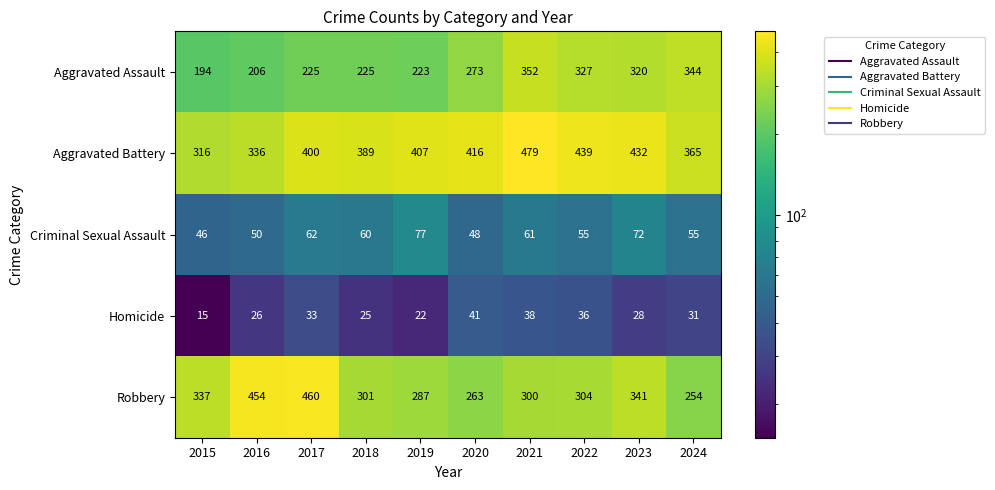

Which series has the largest total across all categories?

Aggravated Battery